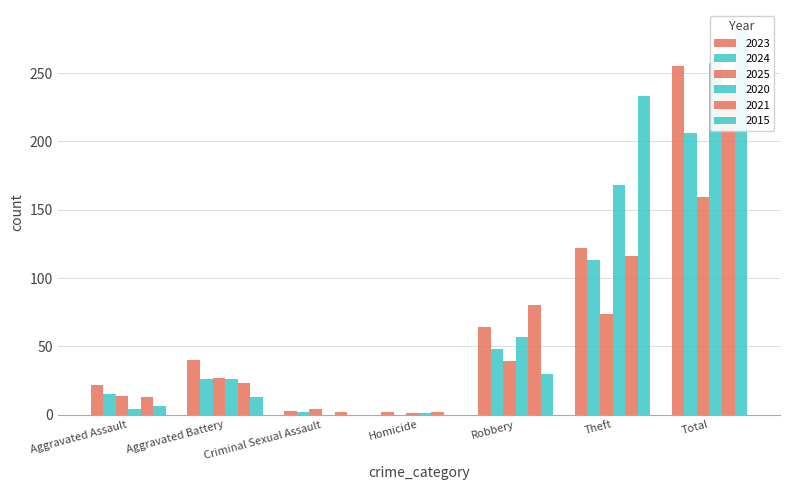

What are all the series names shown in the legend?

2023, 2024, 2025, 2020, 2021, 2015